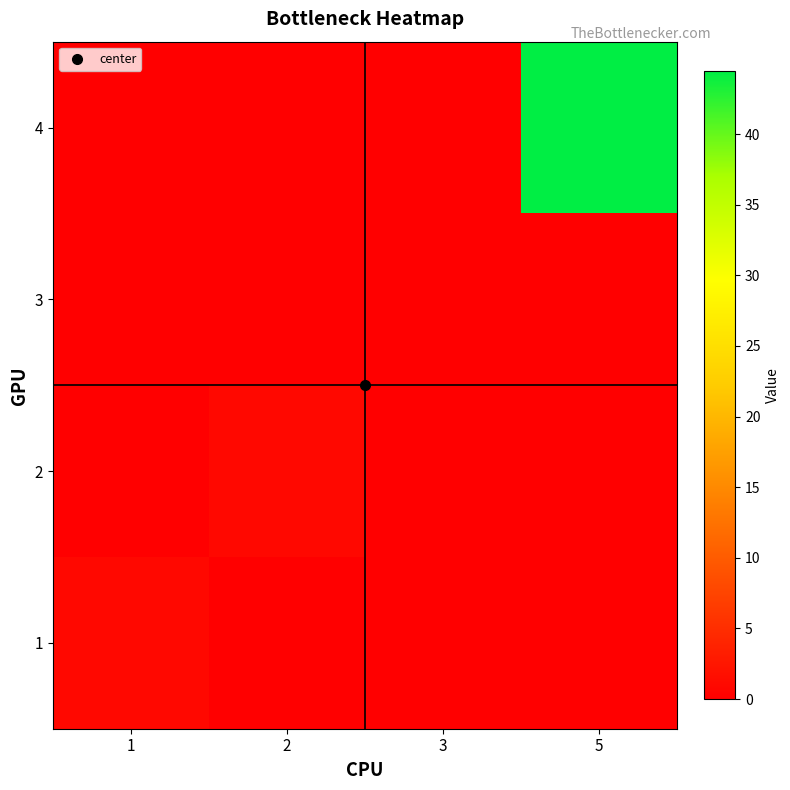

Reading left to right, transcribe all the data shown in this chart.

1: 1=1.0	2=0.0	3=0.0	5=0.0
2: 1=0.0	2=1.0	3=0.0	5=0.0
3: 1=0.0	2=0.0	3=0.0	5=0.0
4: 1=0.0	2=0.0	3=0.0	5=44.4